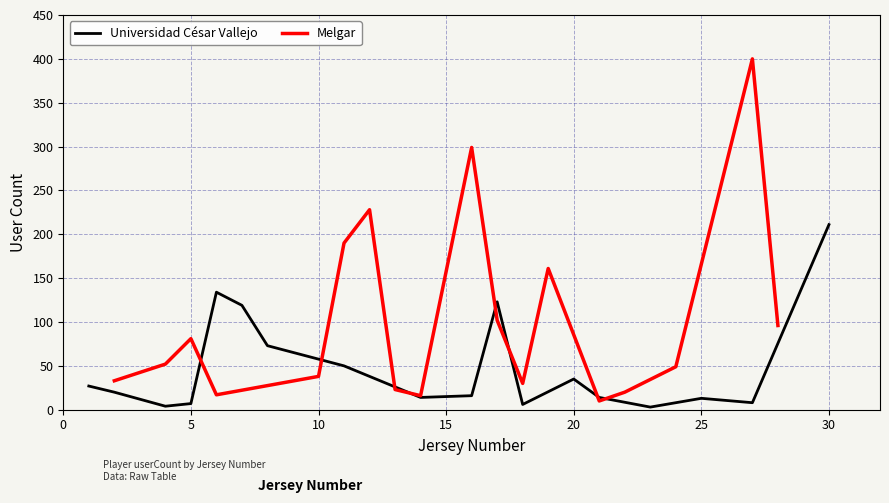

Reading right to left, transcribe all the data shown in this chart.

Universidad César Vallejo: 211	8	13	3	14	35	6	123	16	14	50	73	119	134	7	4	20	27
Melgar: 96	400	49	20	10	161	30	102	299	16	23	228	190	38	17	81	52	33